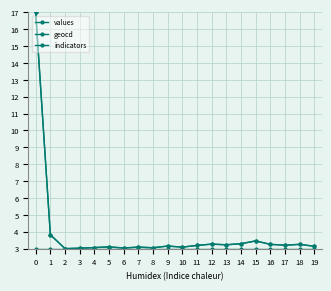

True or false: indicators and values intersect in this chart.

False